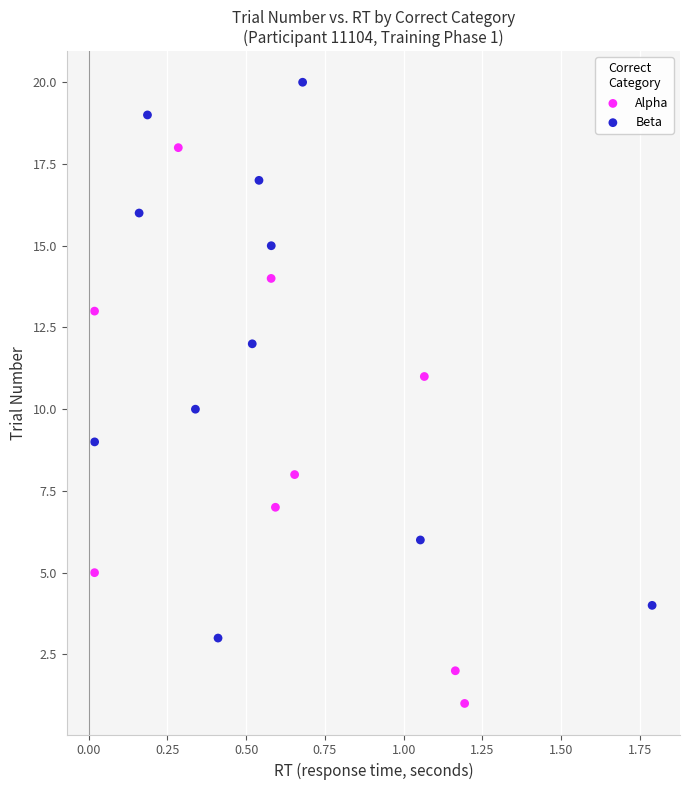

What are all the series names shown in the legend?

Alpha, Beta